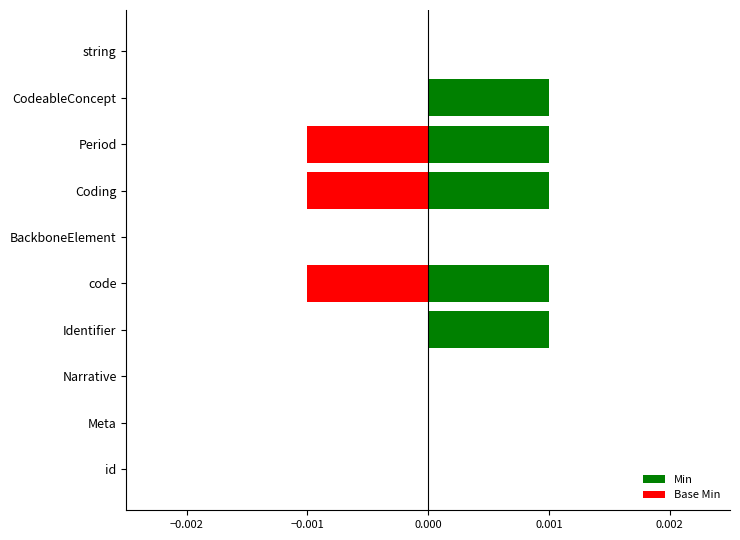

Is it true that Base Min equals 0.0 at Identifier?

False